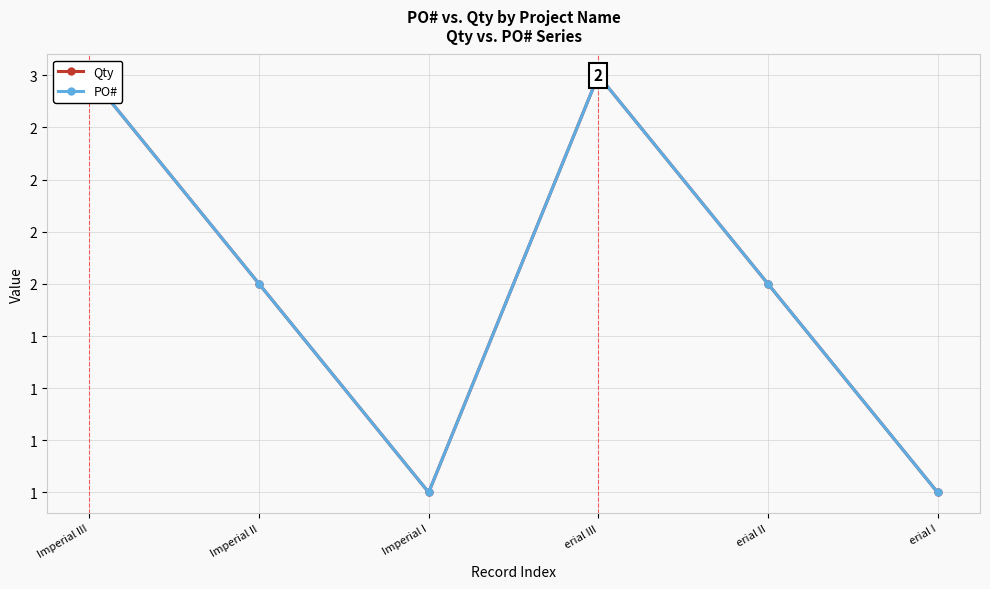

True or false: Qty has a value of 1 at erial I.

False